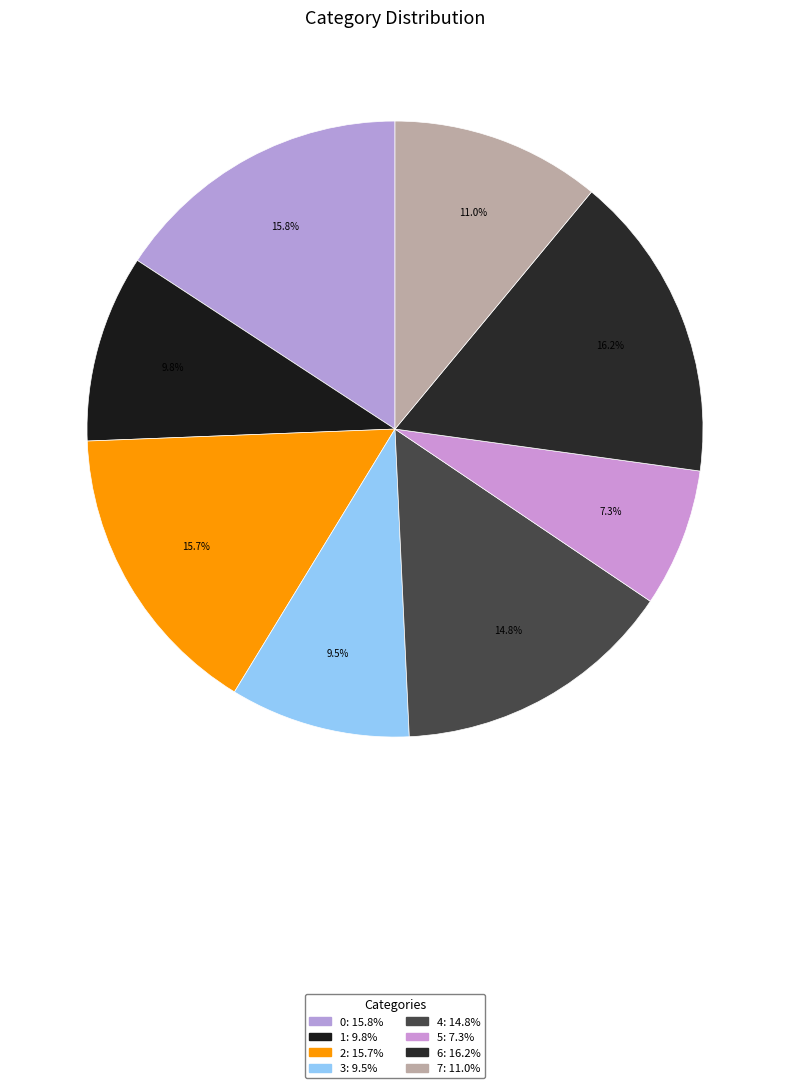

Which category has the smallest portion of the pie?

5